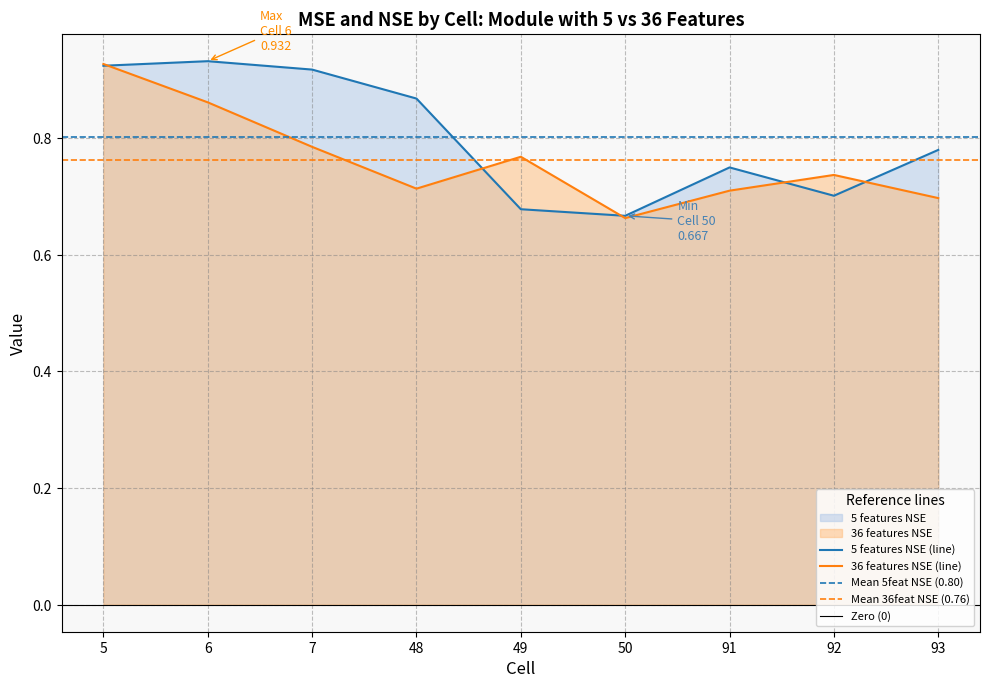

The 36feat_NSE series shows 0.4 at 48. True or false?

False